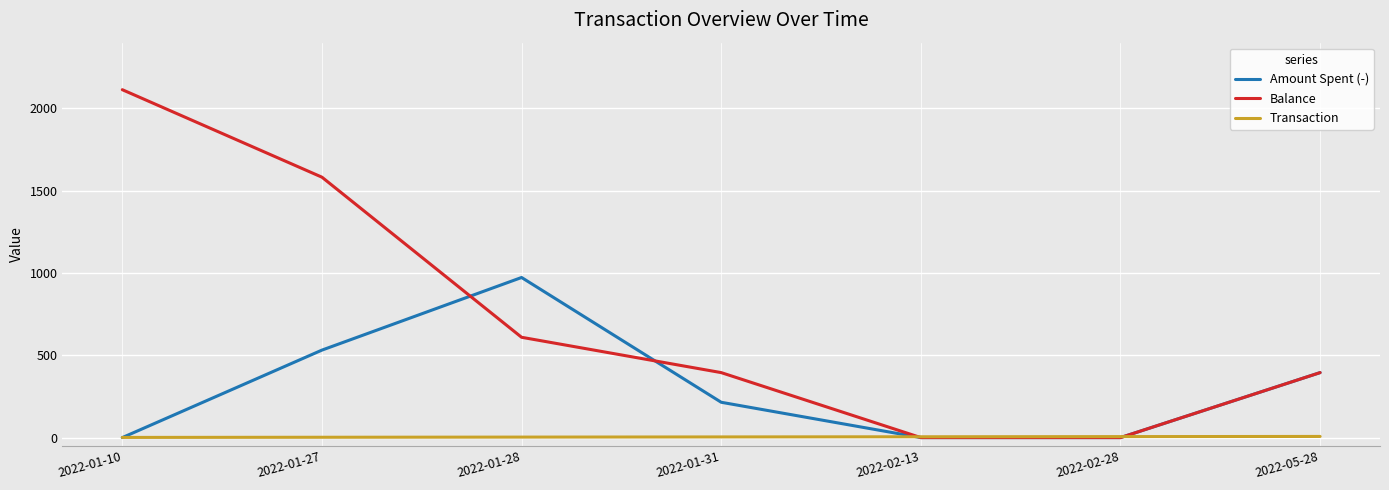

Which series changed the most between 2022-01-28 and 2022-05-28?

Amount Spent (-)